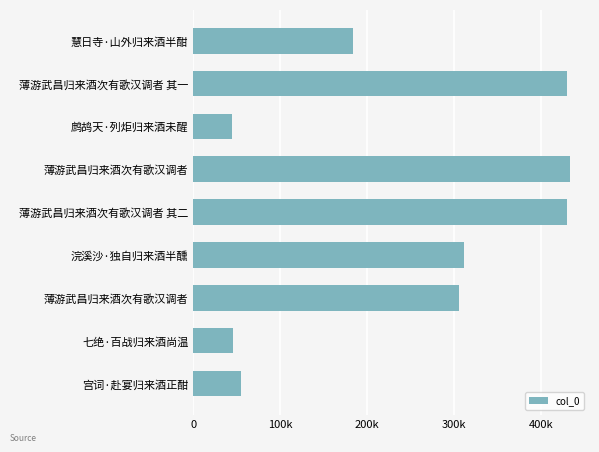

What is the difference between the maximum and second lowest values?

387395